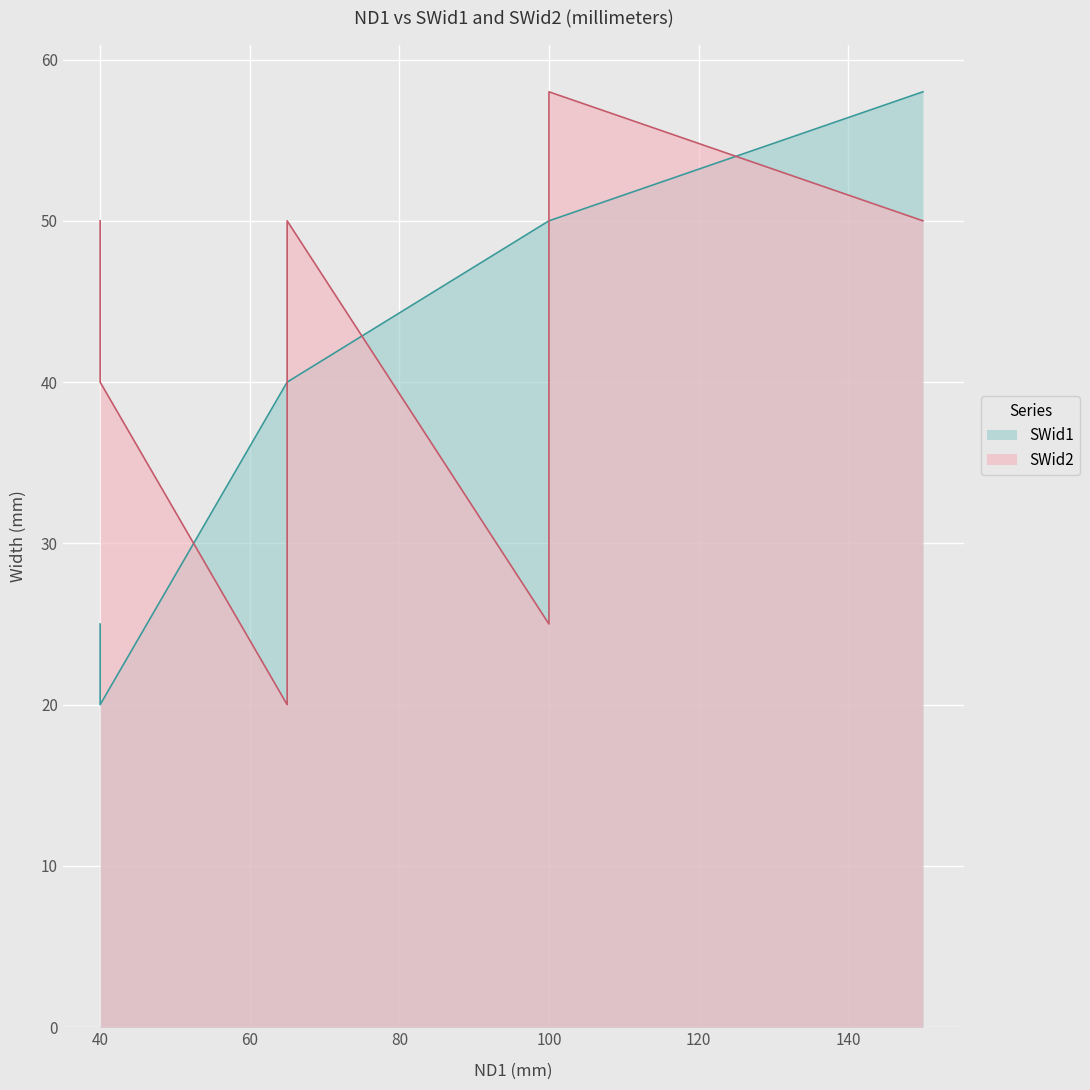

Rank the series by their maximum value, from highest to lowest.

SWid1##length##millimeters, SWid2##length##millimeters